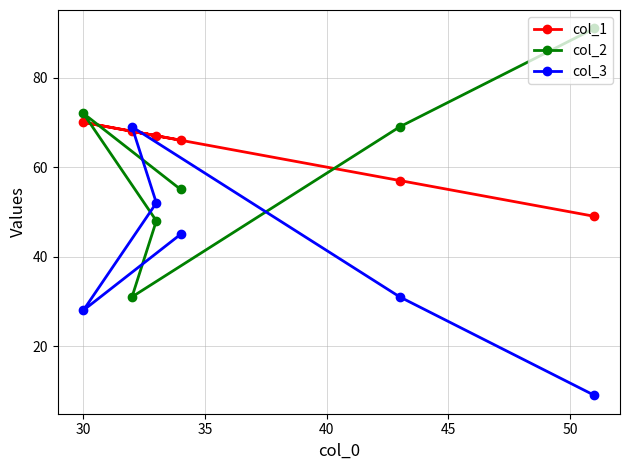

What is the maximum value shown in the chart?

91